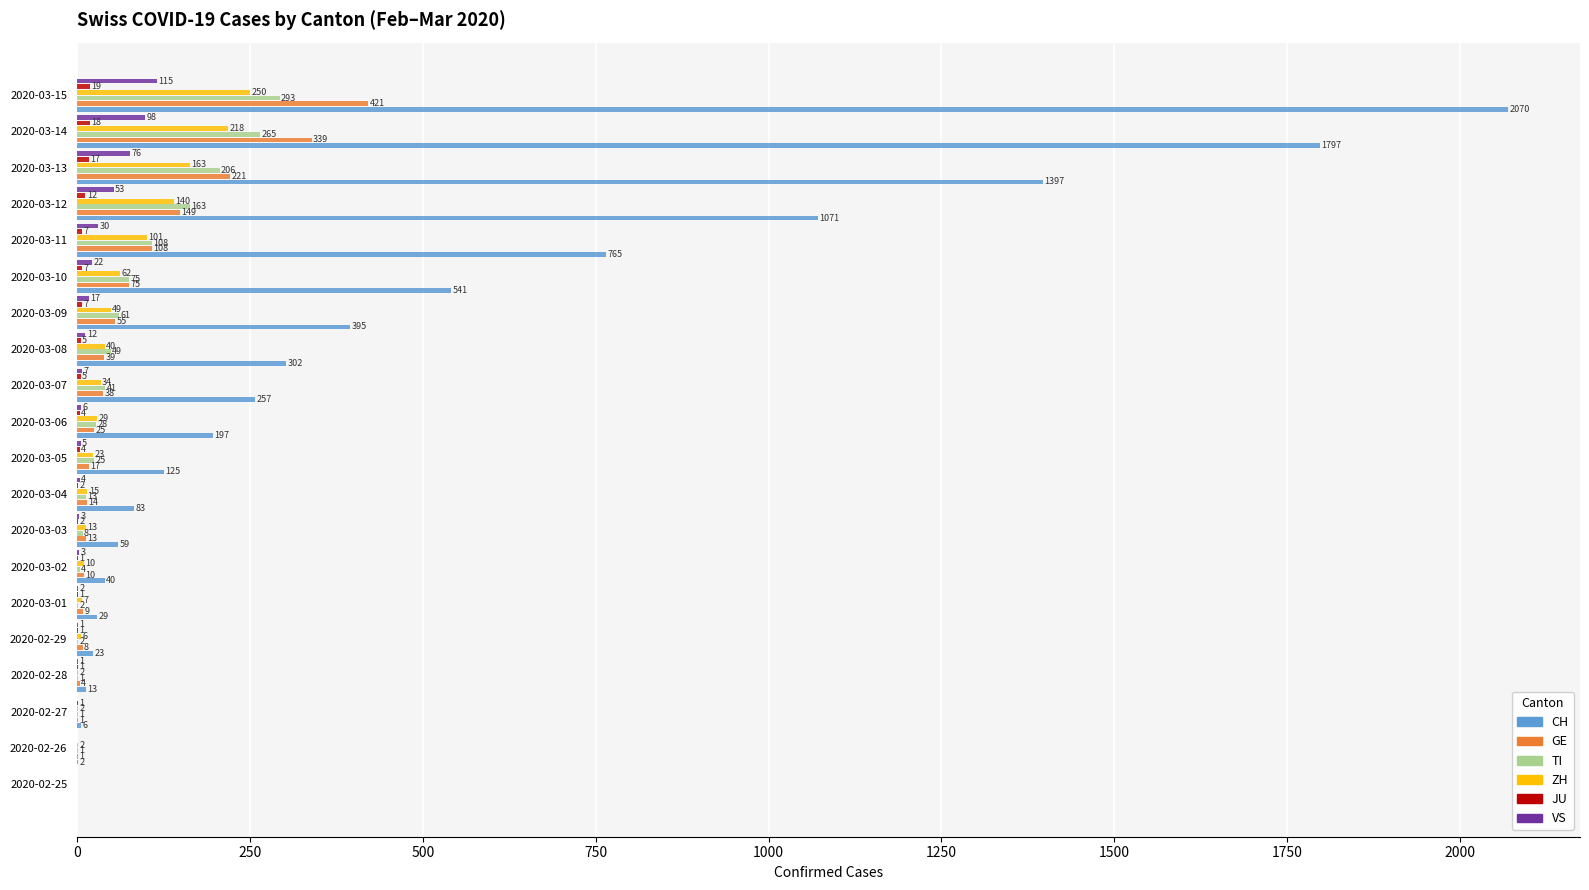

What is the sum of all TI values?

1346